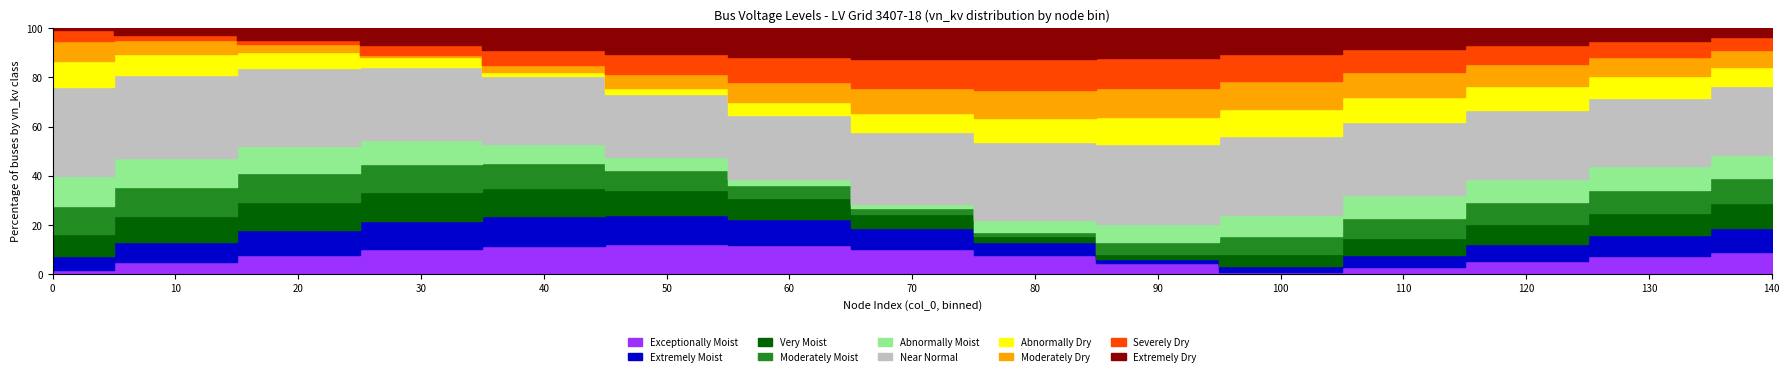

True or false: 0.4 kV (n, in_service) and 10 kV (b, in_service) intersect in this chart.

False